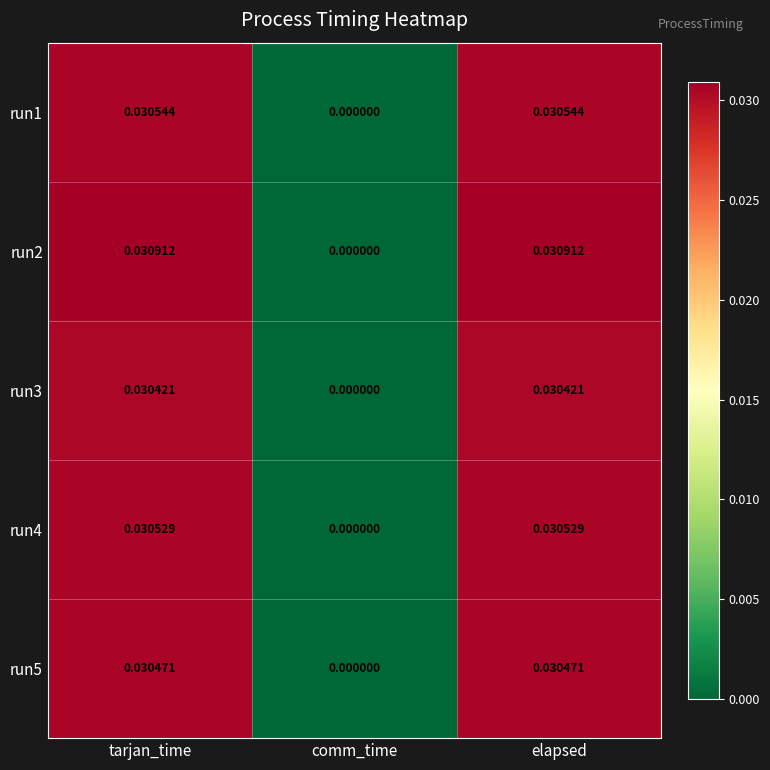

Count the number of categories in the chart.

3